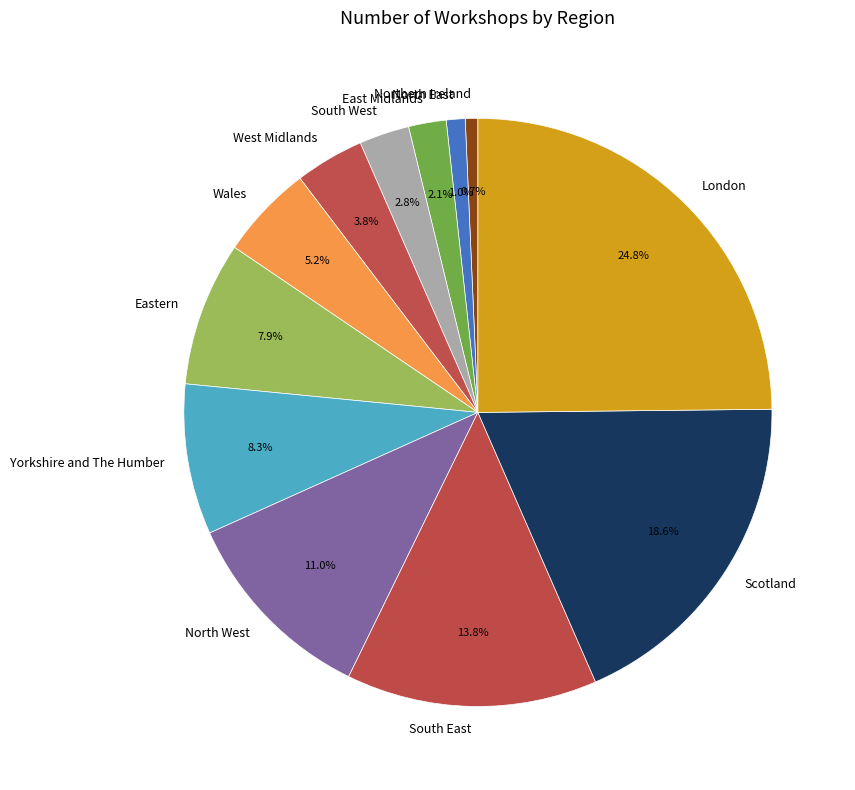

Is the sum of Northern Ireland and East Midlands greater than half?

No